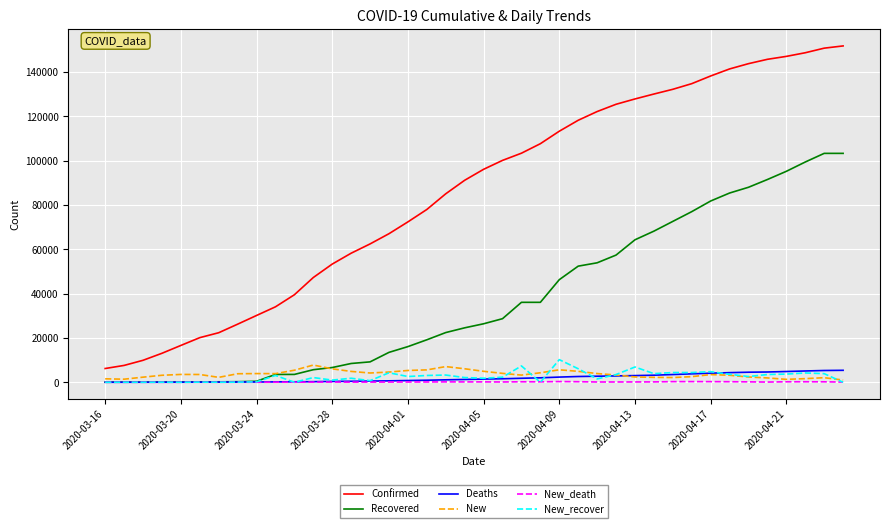

True or false: Confirmed and Deaths cross at least once.

False